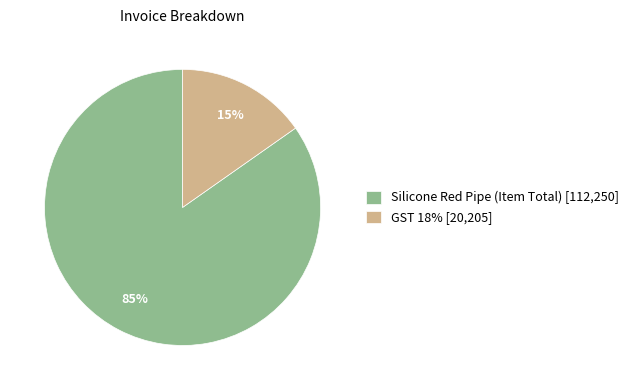

What percentage is the Silicone Red Pipe (Item Total) slice, to the nearest percent?

85%